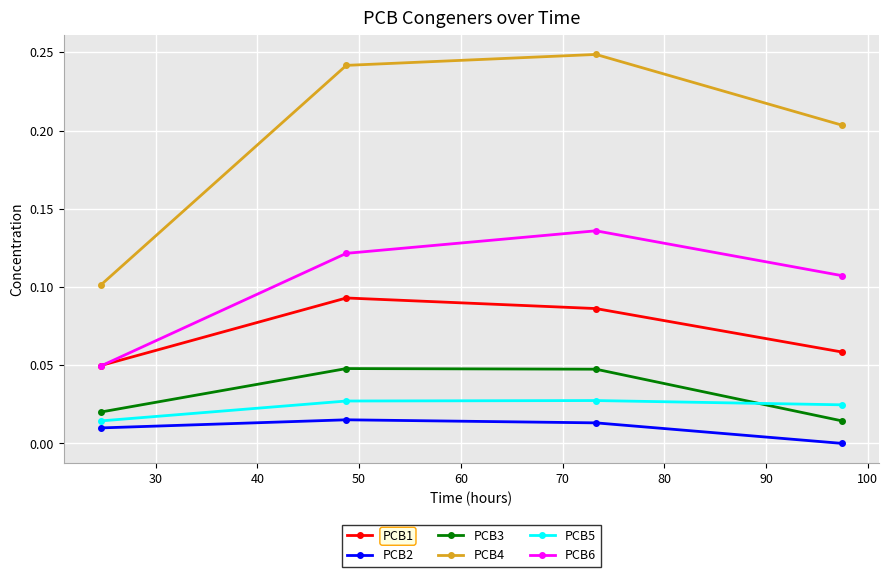

True or false: PCB1 has more than 1 points higher than both neighbors.

False